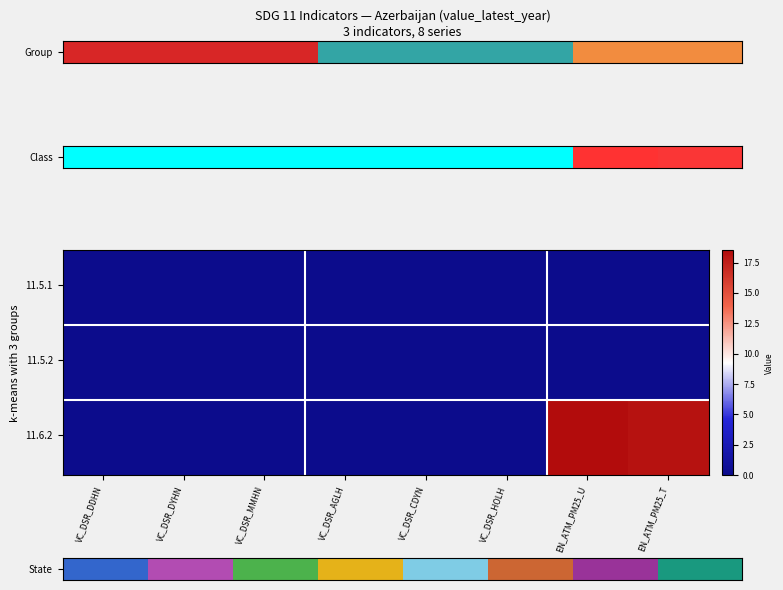

At which category does the chart reach its peak across all series?

EN_ATM_PM25_U